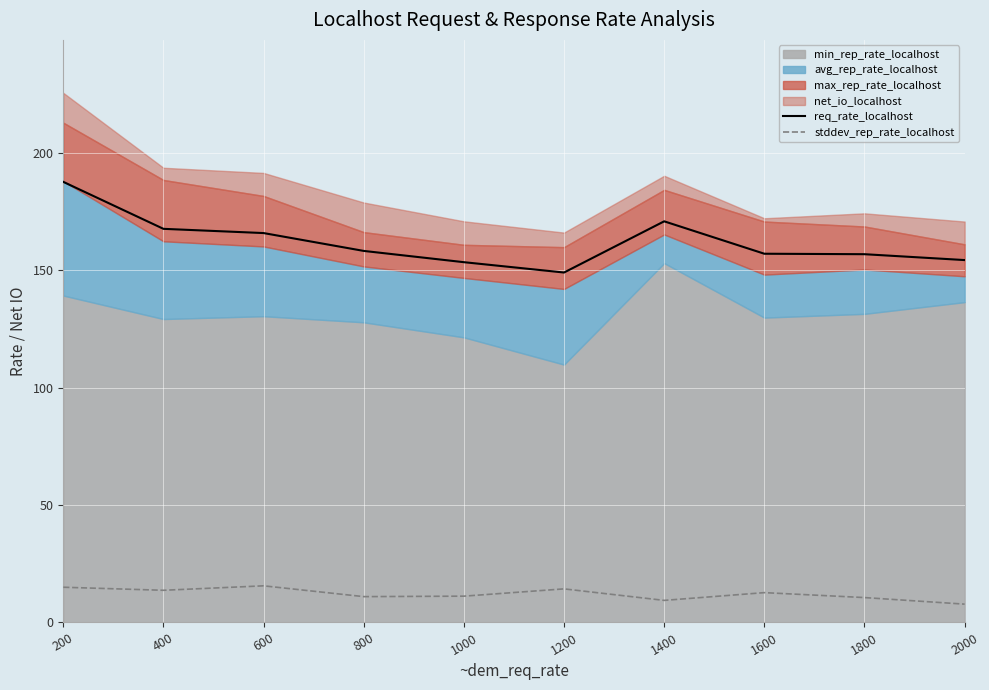

The value of req_rate_localhost at 600 is 165.8. True or false?

True